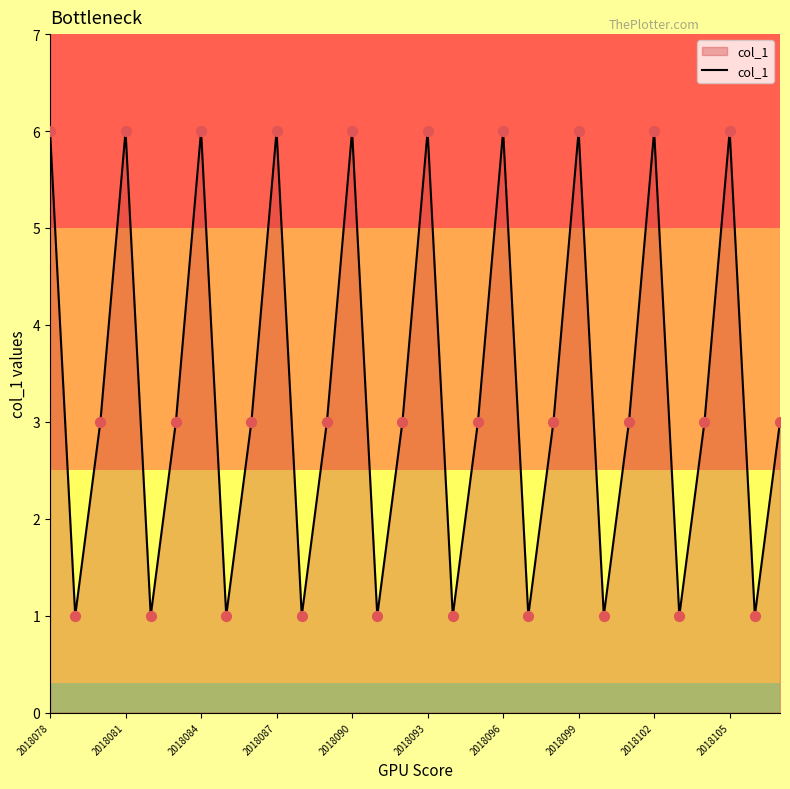

What is the difference between the maximum and minimum values?

5